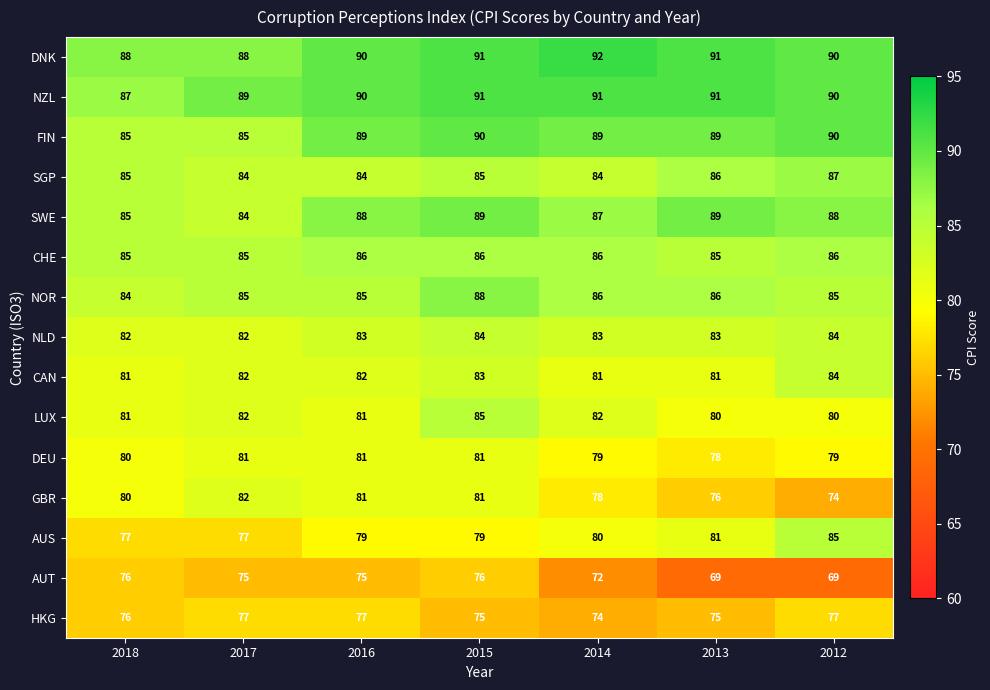

What is the smallest value displayed?

69